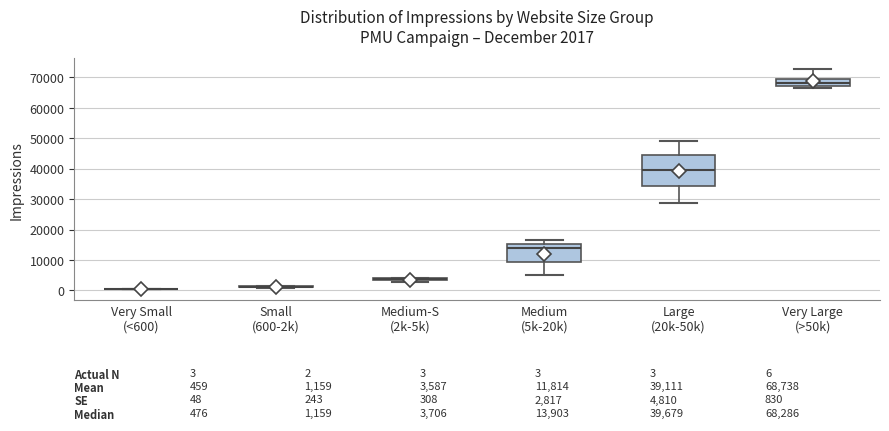

Comparing the boxes themselves (not the whiskers), which one is the tallest?

Large (20k-50k)